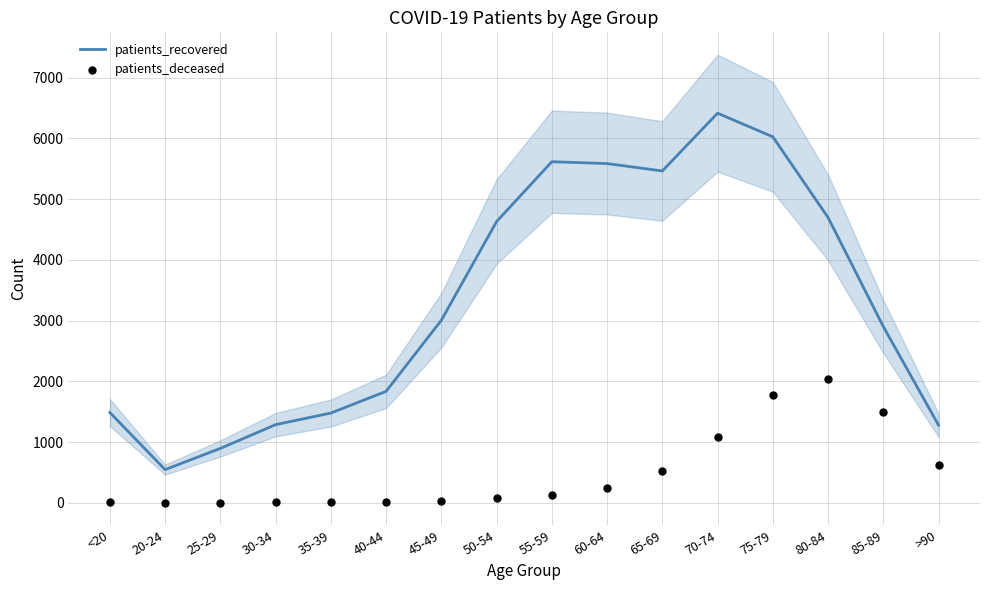

What is the total value across all series at 45-49?

3032